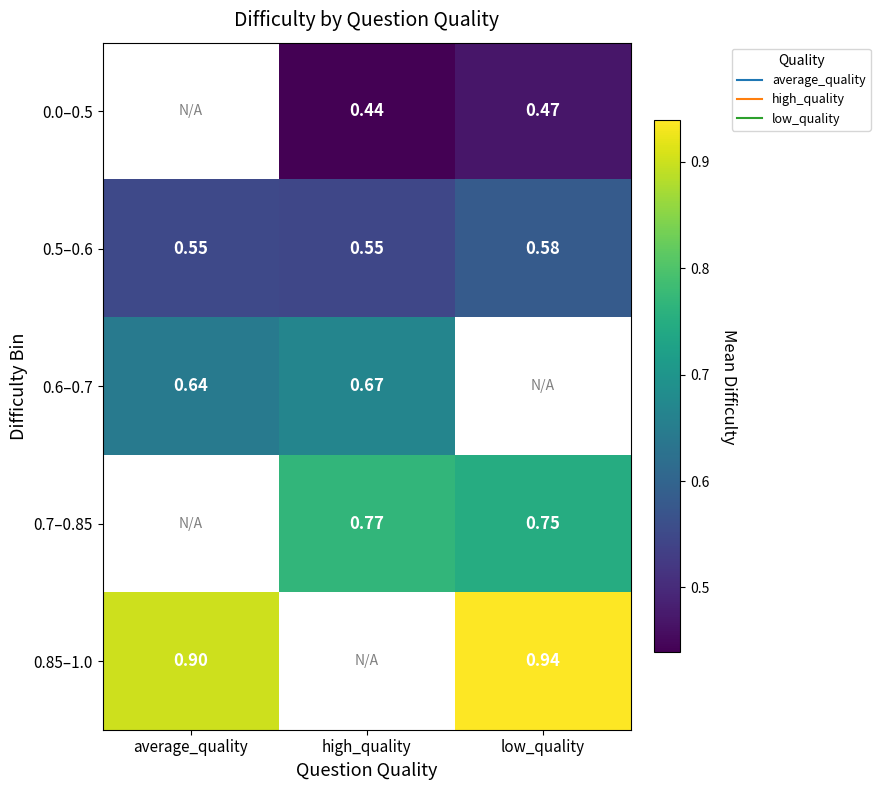

What is the sum of the 0.0–0.5 values at low_quality and high_quality?

0.9